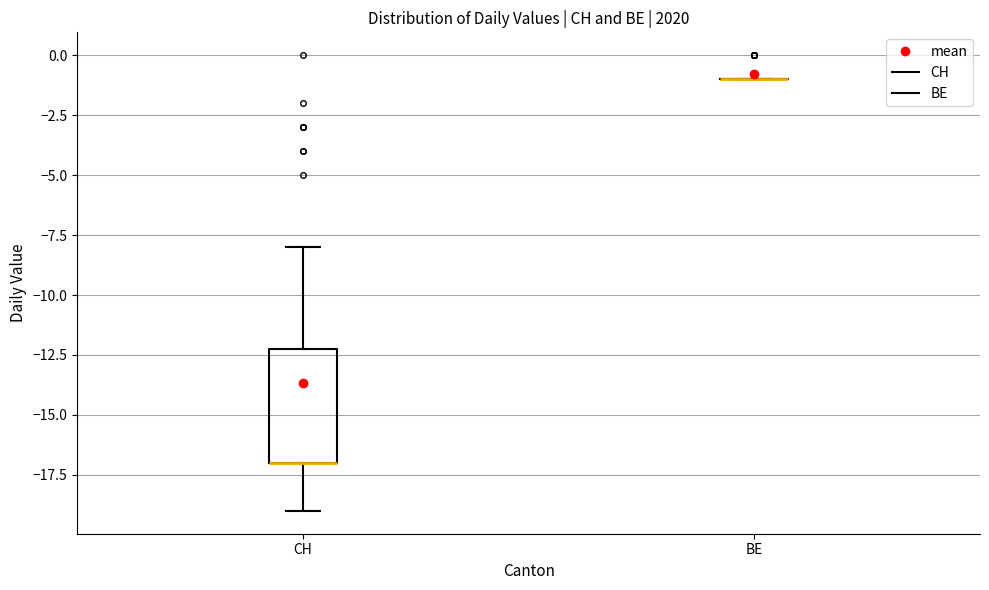

Reading left to right, transcribe this box plot: for each box, give where its median line is, the range the box spans, and where its two whiskers end, as read against the y-axis. The values are not printed on the chart, so give them approximately, as read against the axis.

CH: median -17 (drawn on the box's lower edge), box -17 to -12, whiskers -19 to -8
BE: box collapsed to a line at -1, whiskers -1 to -1